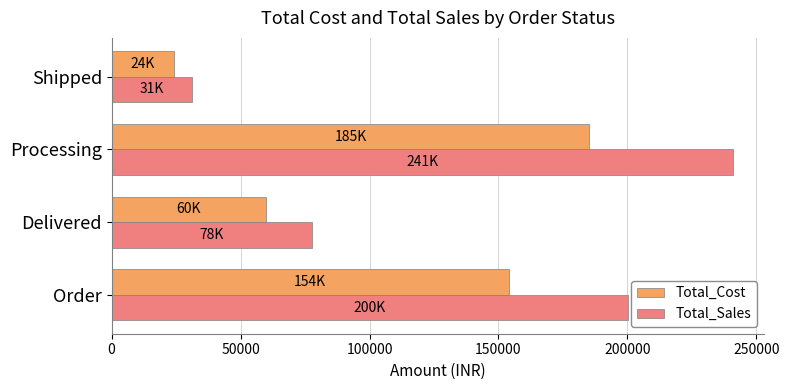

Is it true that Total_Sales equals 49884 at Shipped?

False